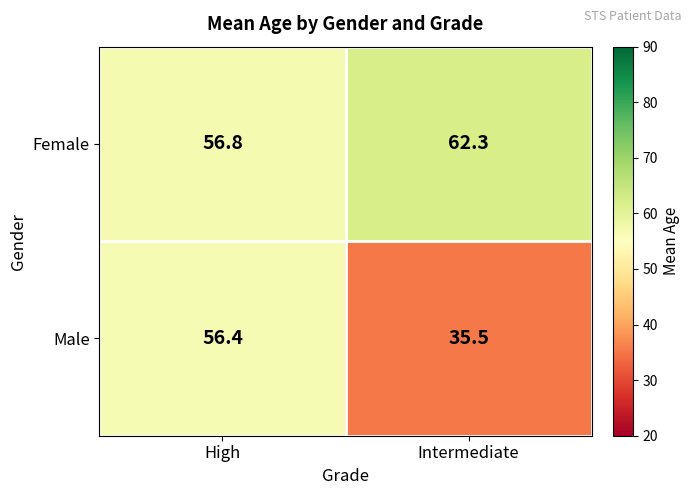

At which category is the sum across all series the highest?

High